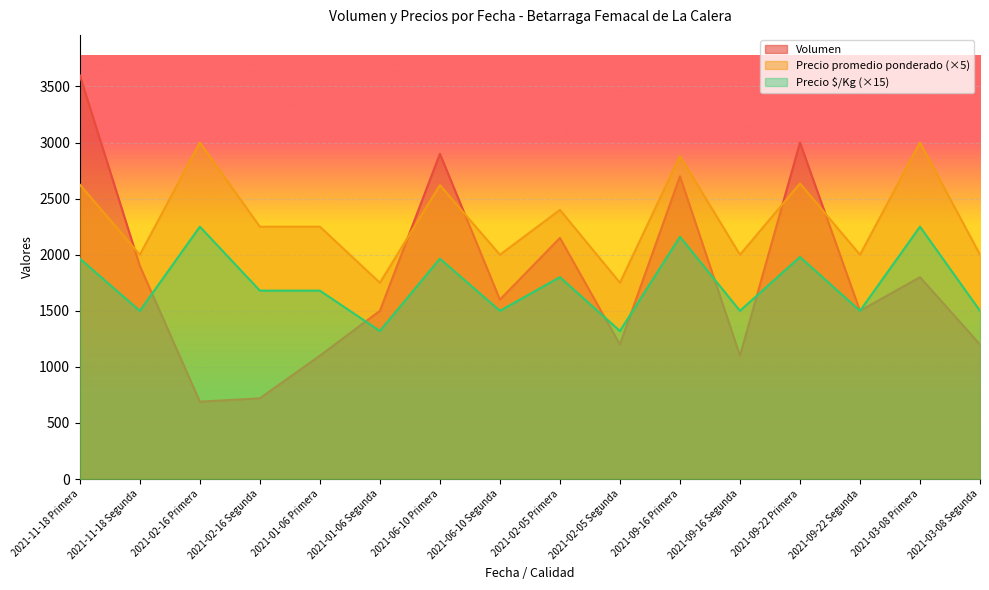

How many interior local valleys does the Volumen series have?

5